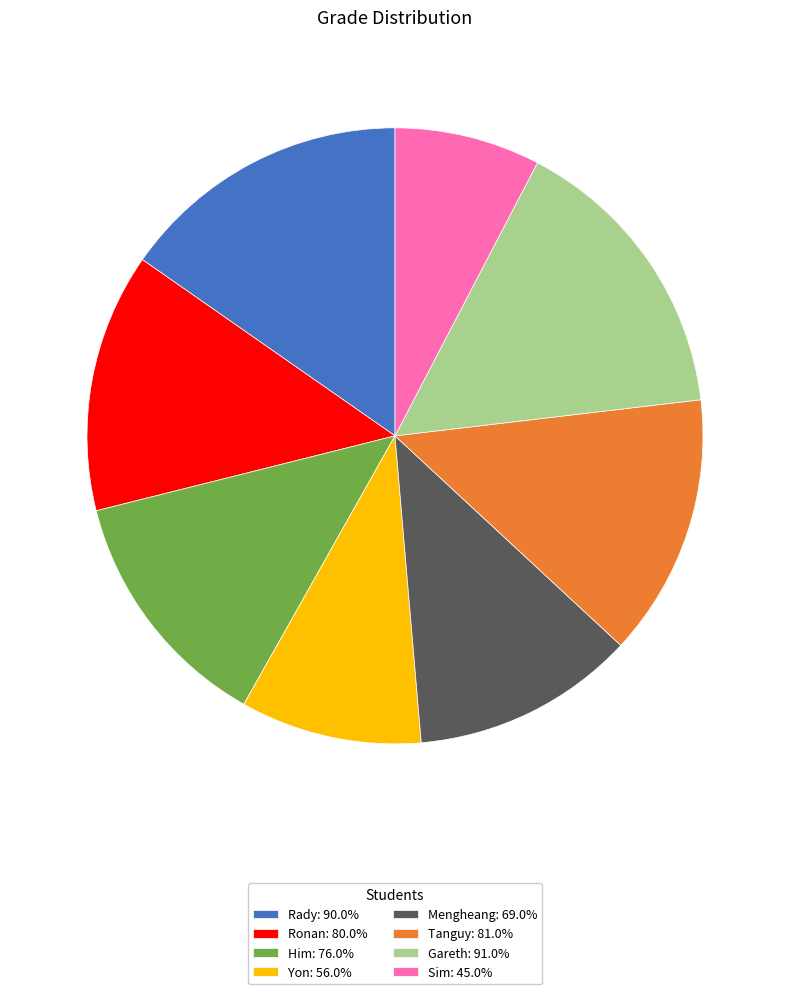

Is Gareth the majority of the pie?

No